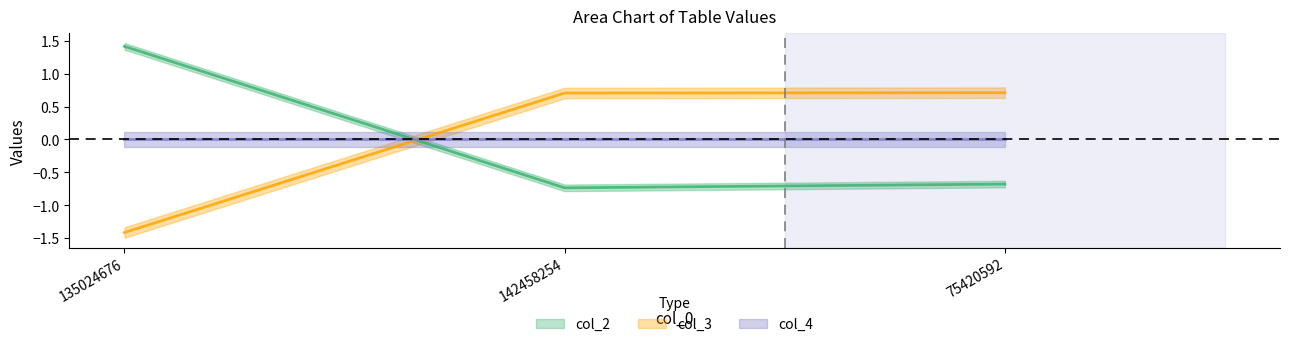

What is the label of the 1st point from the left?

135024676